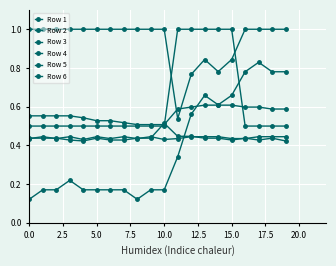

Reading left to right, transcribe all the data shown in this chart.

Row 1: 0.6	0.6	0.6	0.6	0.5	0.5	0.5	0.5	0.5	0.5	0.5	0.6	0.6	0.6	0.6	0.6	0.6	0.6	0.6	0.6
Row 2: 0.5	0.5	0.5	0.5	0.5	0.5	0.5	0.5	0.5	0.5	0.5	1.0	1.0	1.0	1.0	1.0	0.5	0.5	0.5	0.5
Row 3: 0.1	0.2	0.2	0.2	0.2	0.2	0.2	0.2	0.1	0.2	0.2	0.3	0.6	0.7	0.6	0.7	0.8	0.8	0.8	0.8
Row 4: 1.0	1.0	1.0	1.0	1.0	1.0	1.0	1.0	1.0	1.0	1.0	0.5	0.8	0.8	0.8	0.8	1.0	1.0	1.0	1.0
Row 5: 0.4	0.4	0.4	0.4	0.4	0.4	0.4	0.4	0.4	0.4	0.5	0.4	0.4	0.4	0.4	0.4	0.4	0.4	0.4	0.4
Row 6: 0.4	0.4	0.4	0.4	0.4	0.4	0.4	0.4	0.4	0.4	0.4	0.4	0.4	0.4	0.4	0.4	0.4	0.4	0.4	0.4